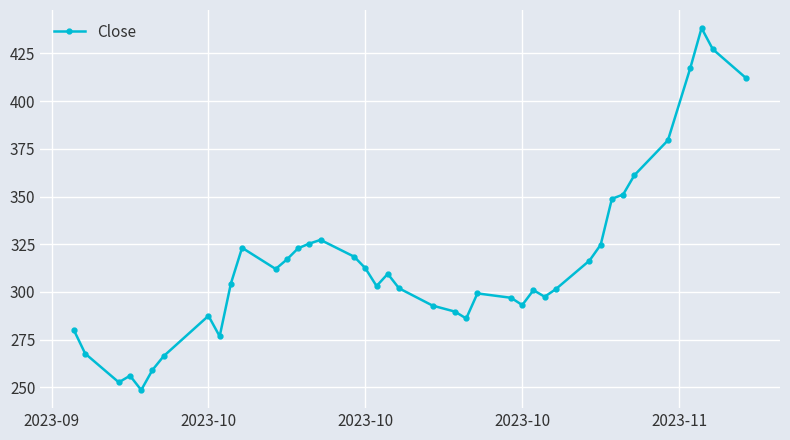

What is the smallest value displayed?

248.6